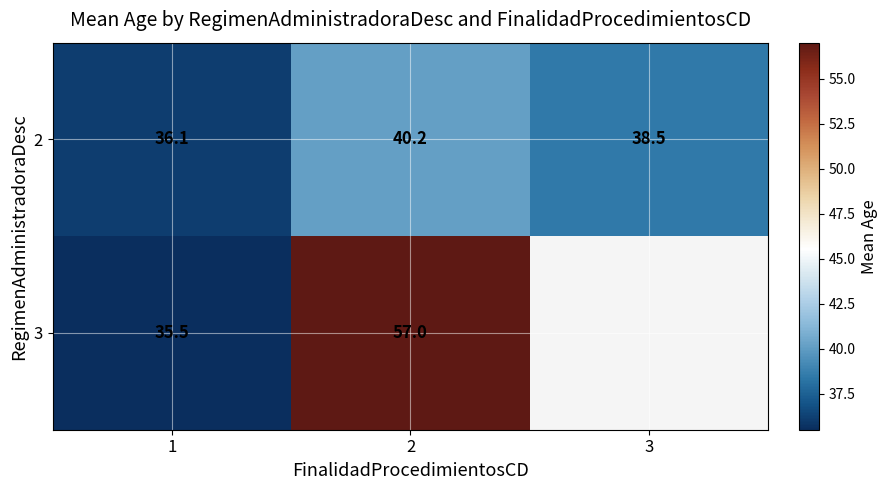

Is the value of 2 at 3 greater than the value of 3 at 2?

No